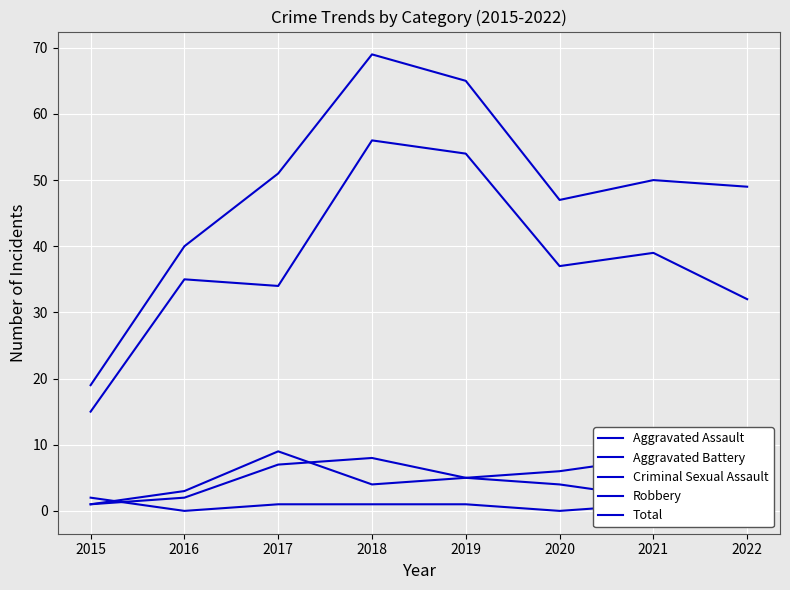

How many data points in Total are above 50?

3